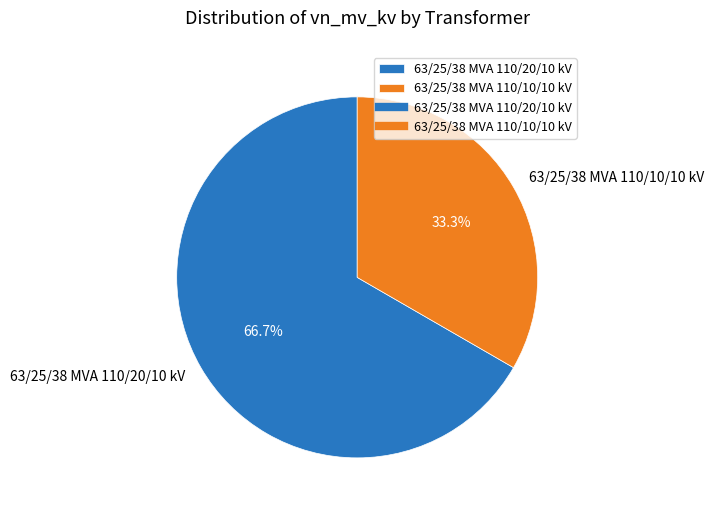

To the nearest percent, what percentage of the pie is 63/25/38 MVA 110/20/10 kV?

67%